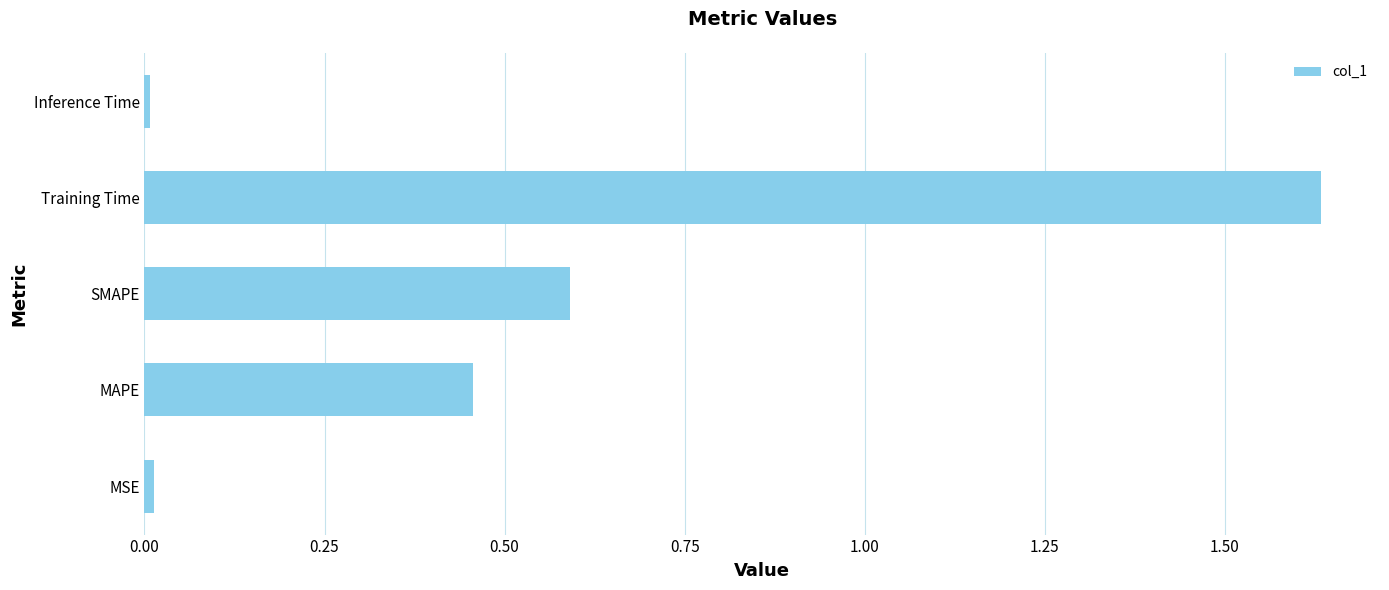

The chart shows a value of 0.8 at MAPE. True or false?

False